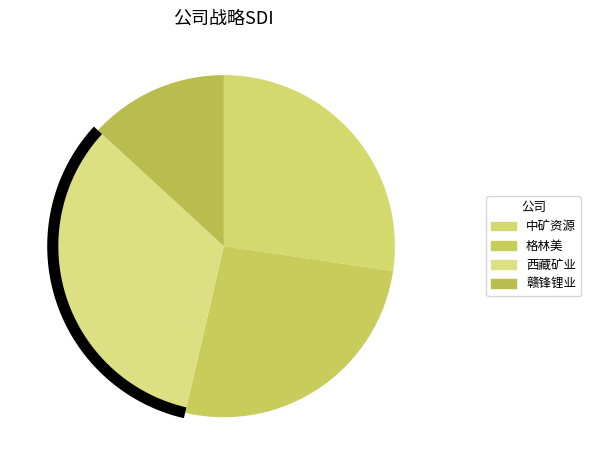

Is there a majority slice in this chart?

No